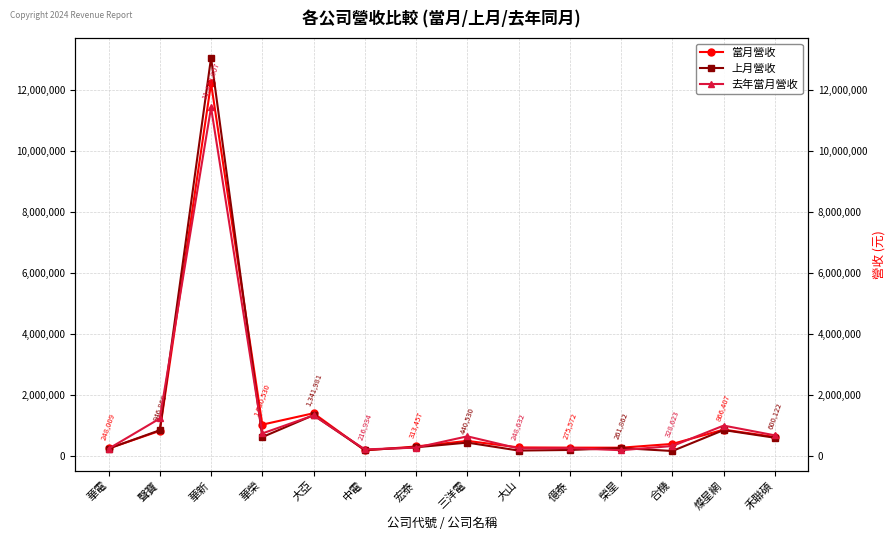

Where is 去年當月營收 nearest to the value 5815011?

大亞